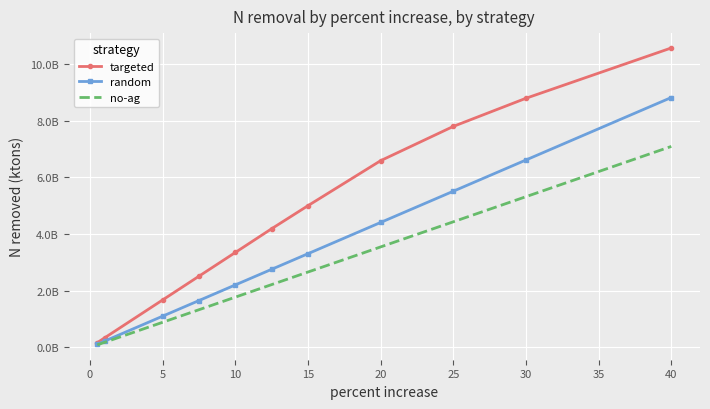

List the series in order of their overall mean, highest first.

targeted, random, no-ag